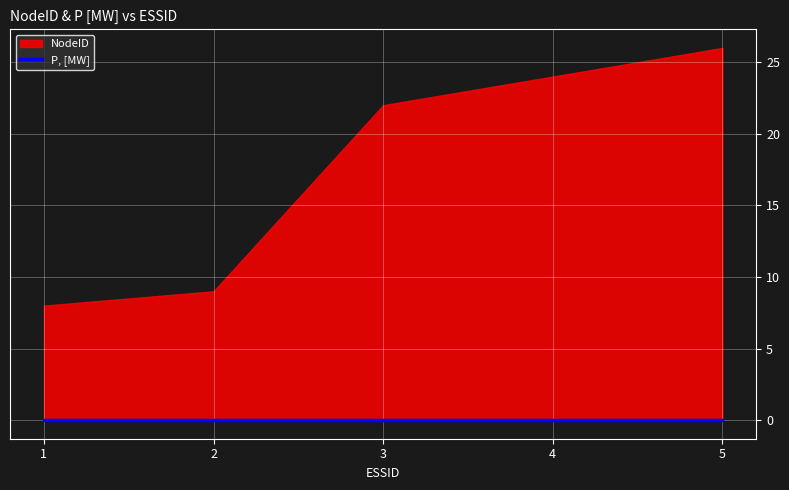

At which category is the sum across all series the highest?

5